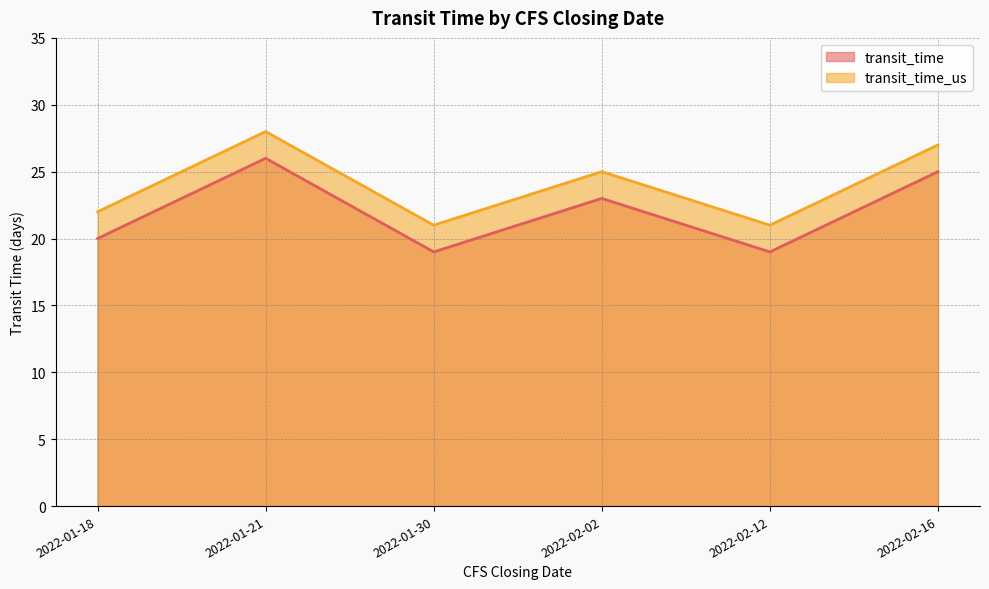

Which category has the lowest value across all series?

2022-01-30